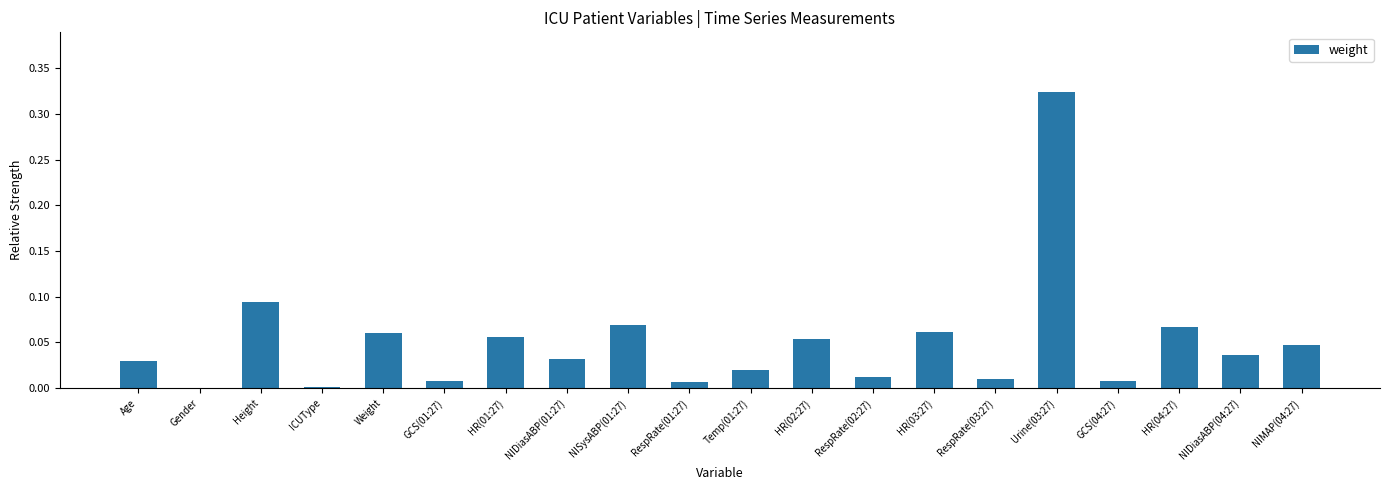

Count the number of data series in this chart.

1